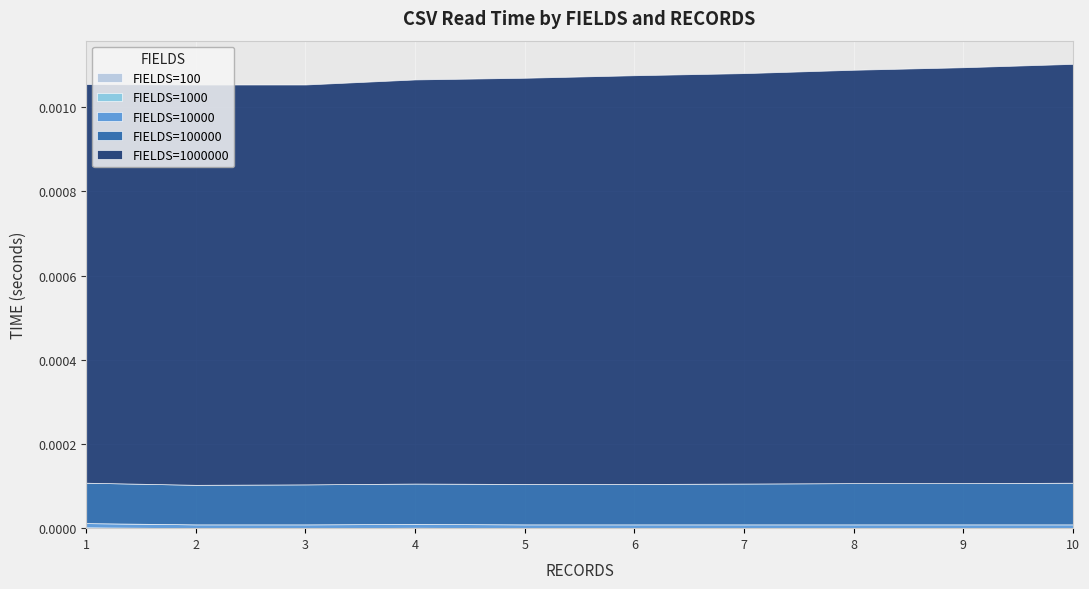

True or false: FIELDS=10000 and FIELDS=100000 intersect in this chart.

False